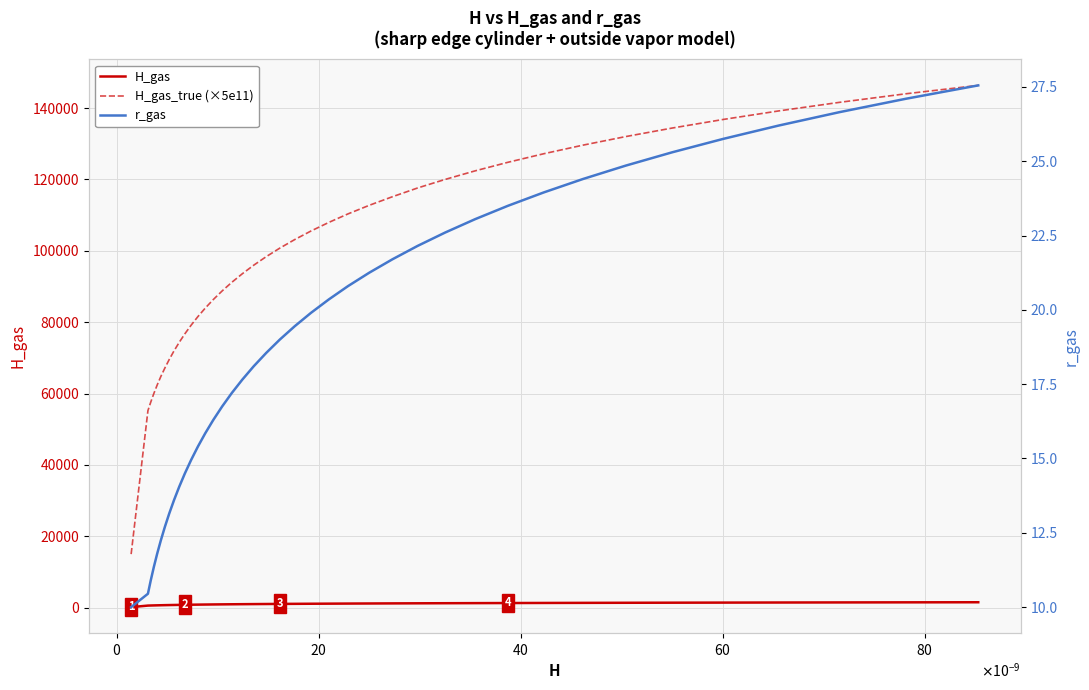

True or false: H_gas_true (×5e11) and H_gas cross at least once.

False